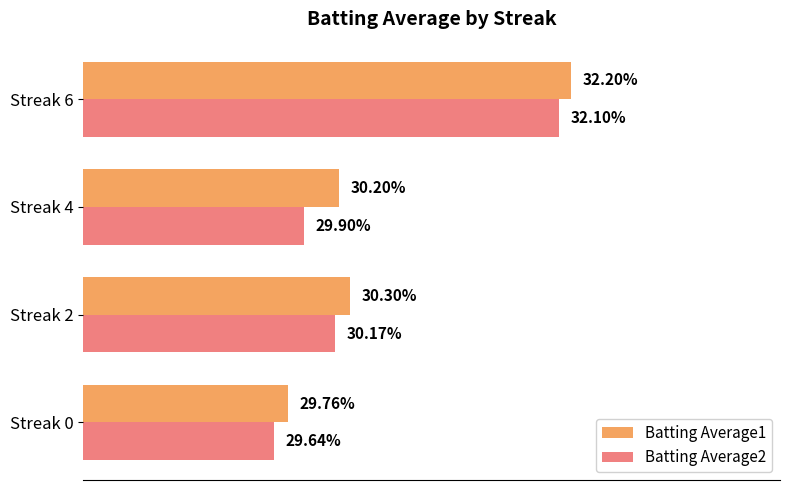

What are all the series names shown in the legend?

Batting Average1, Batting Average2